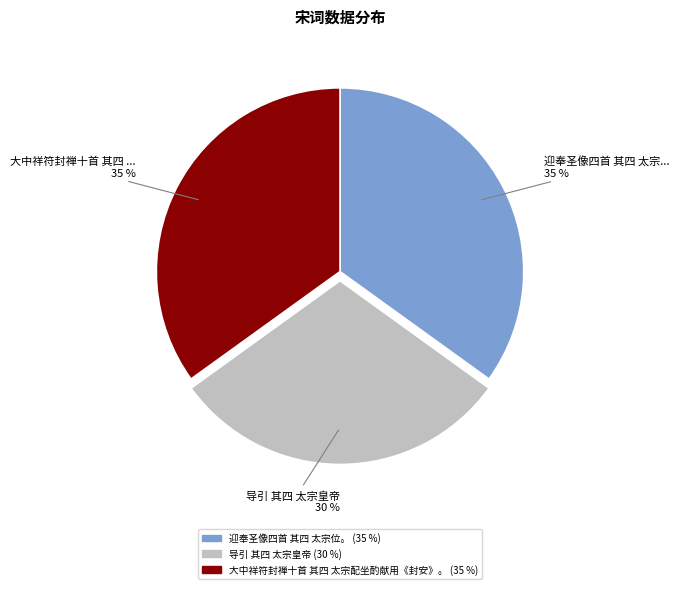

To the nearest percent, what is the difference between the 导引 其四 太宗皇帝 and 大中祥符封禅十首 其四 太宗配坐酌献用《封安》。 slice percentages?

5%